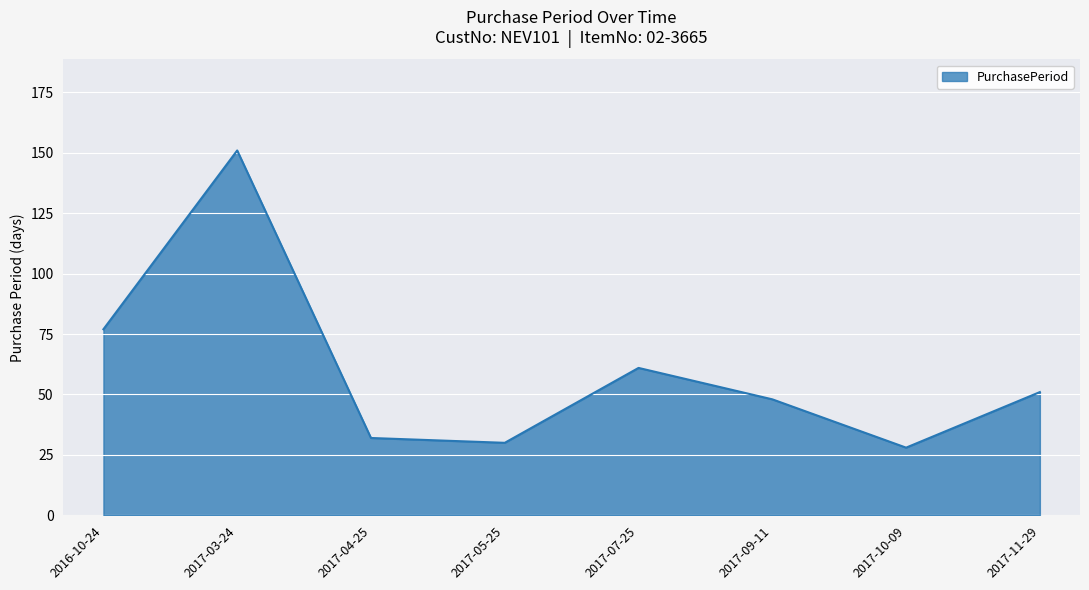

The chart shows a value of 32 at 2017-11-29. True or false?

False